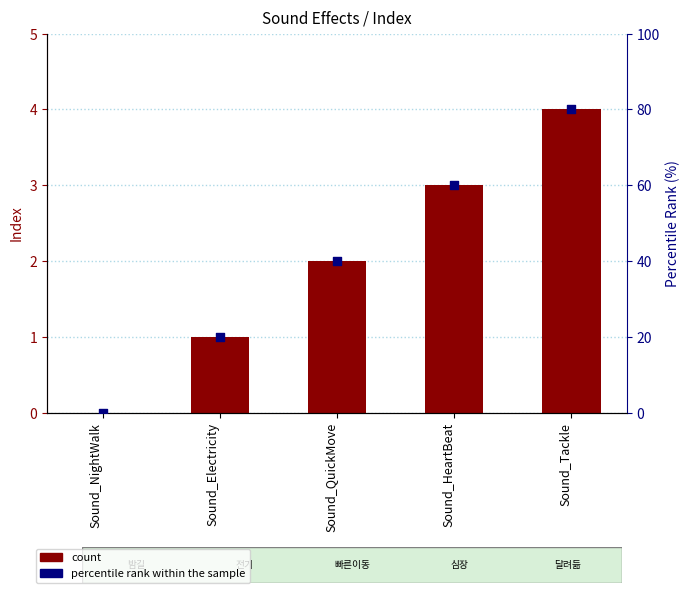

Which series has the largest total across all categories?

percentile rank within the sample